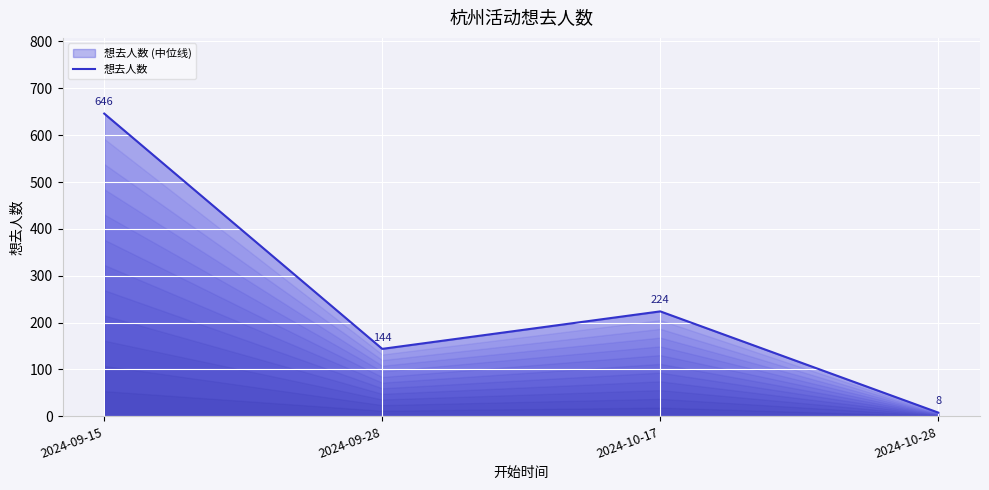

What is the change in value from 2024-09-15 to 2024-10-17?

-422